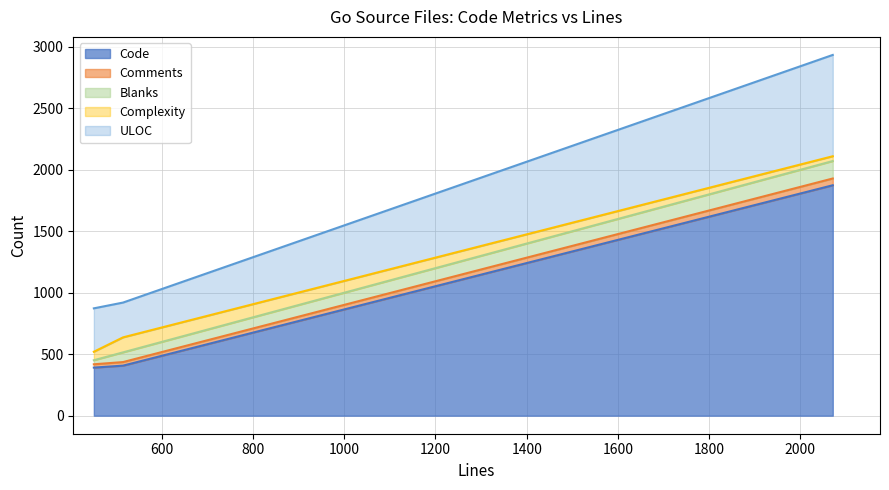

What is the value of the Code point at the 3rd from the left?

1874